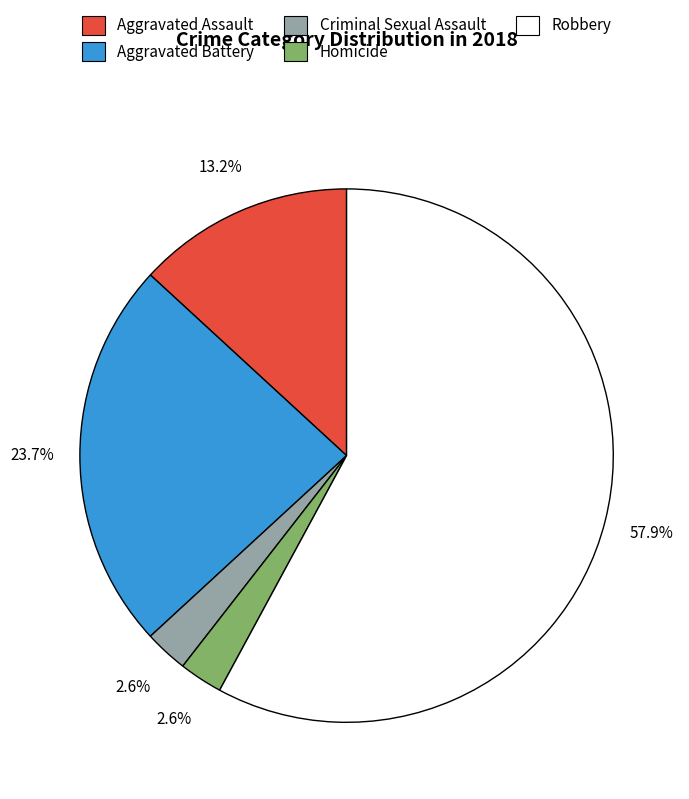

To the nearest percent, what portion does Homicide represent?

3%